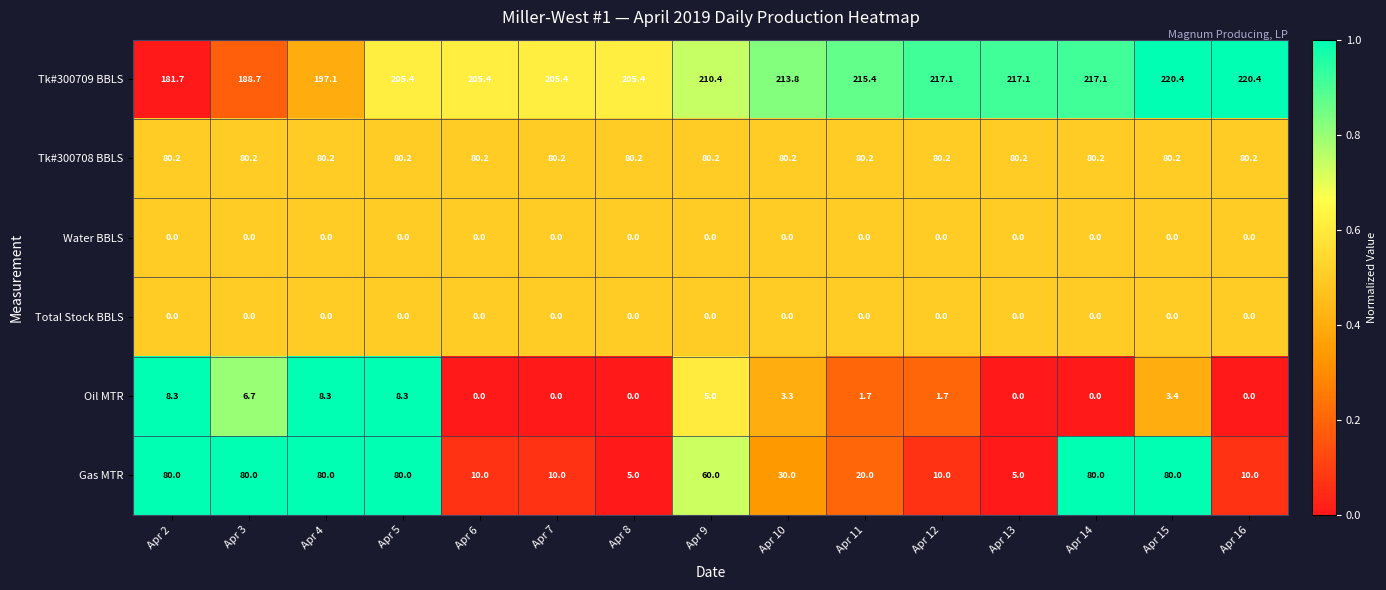

Which series changed the most between Apr 6 and Apr 10?

Gas MTR